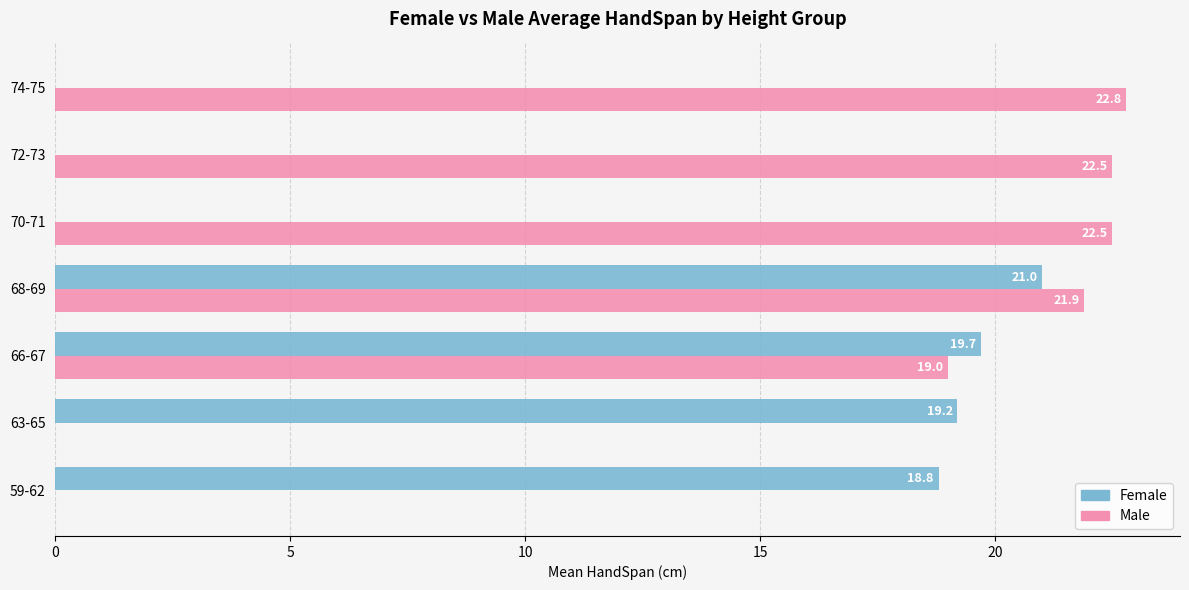

Which series has the largest total across all categories?

Male